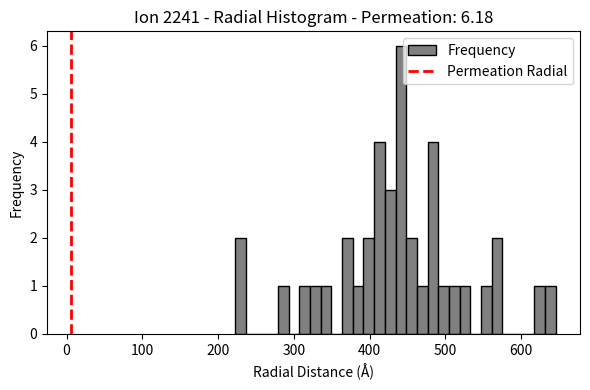

Around what value on the x-axis is the tallest bar? Give the approximate position of its centre, as read against the axis.

440